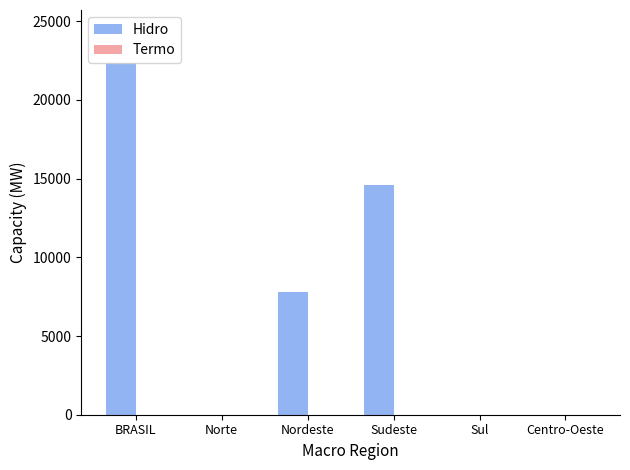

What is the greatest value displayed?

22357